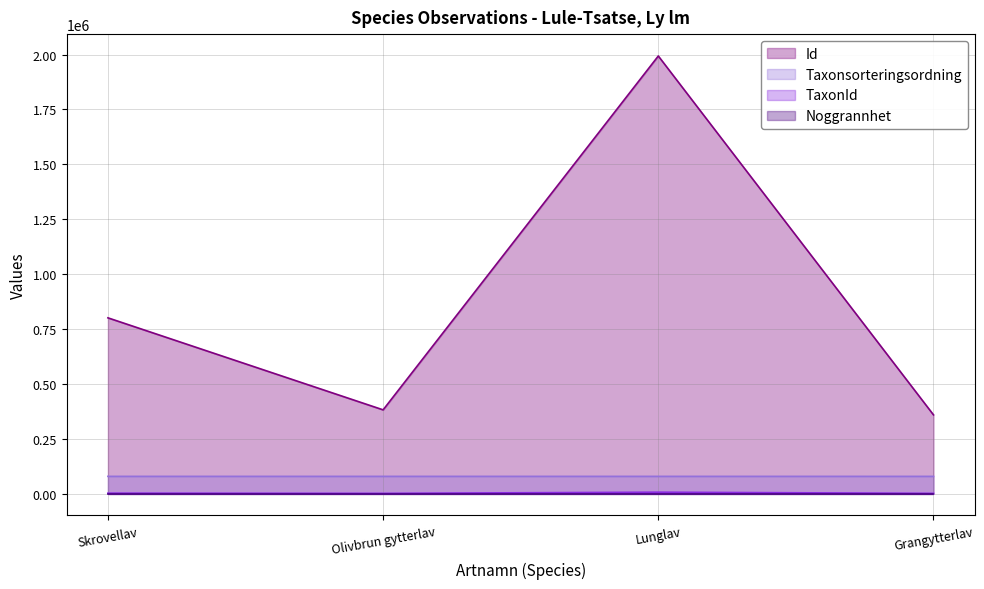

What is the value of the Taxonsorteringsordning point at the 2nd from the left?

78513